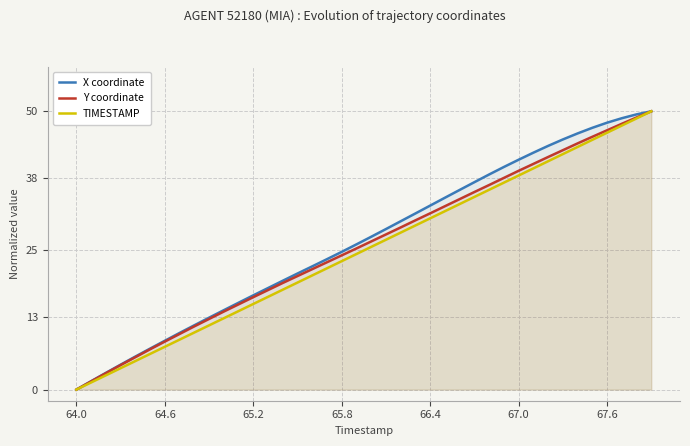

What is the total value across all series at 25?

99.5